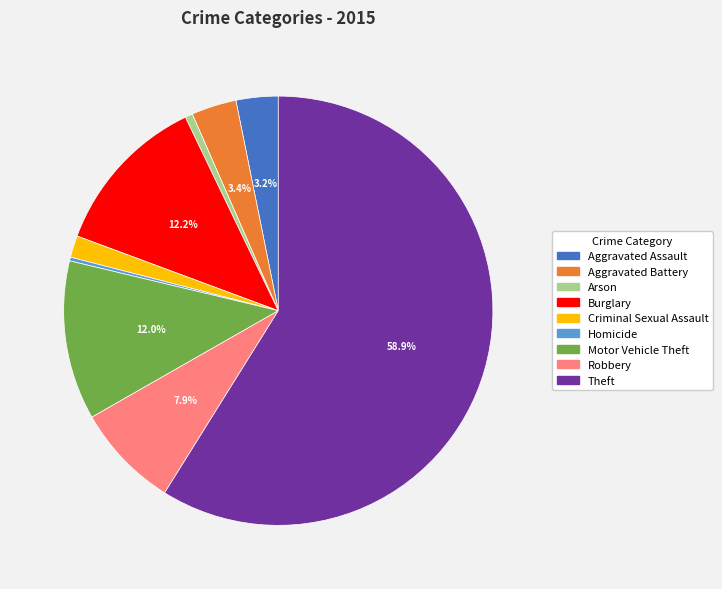

To the nearest percent, what percentage of the pie is Aggravated Assault?

3%